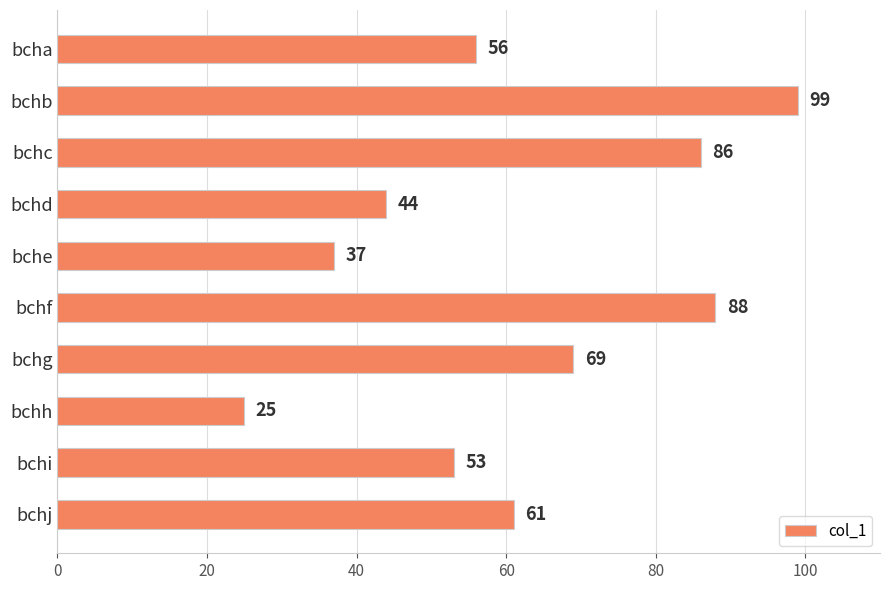

What is the value of the 8th bar from the top?

25